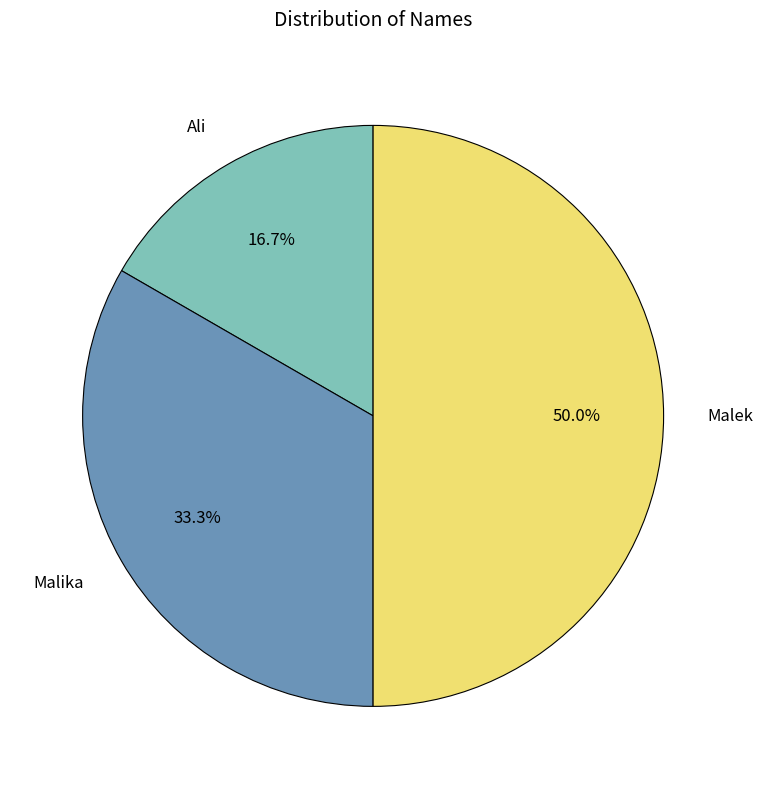

The Malek slice represents 50% of the pie. True or false?

True